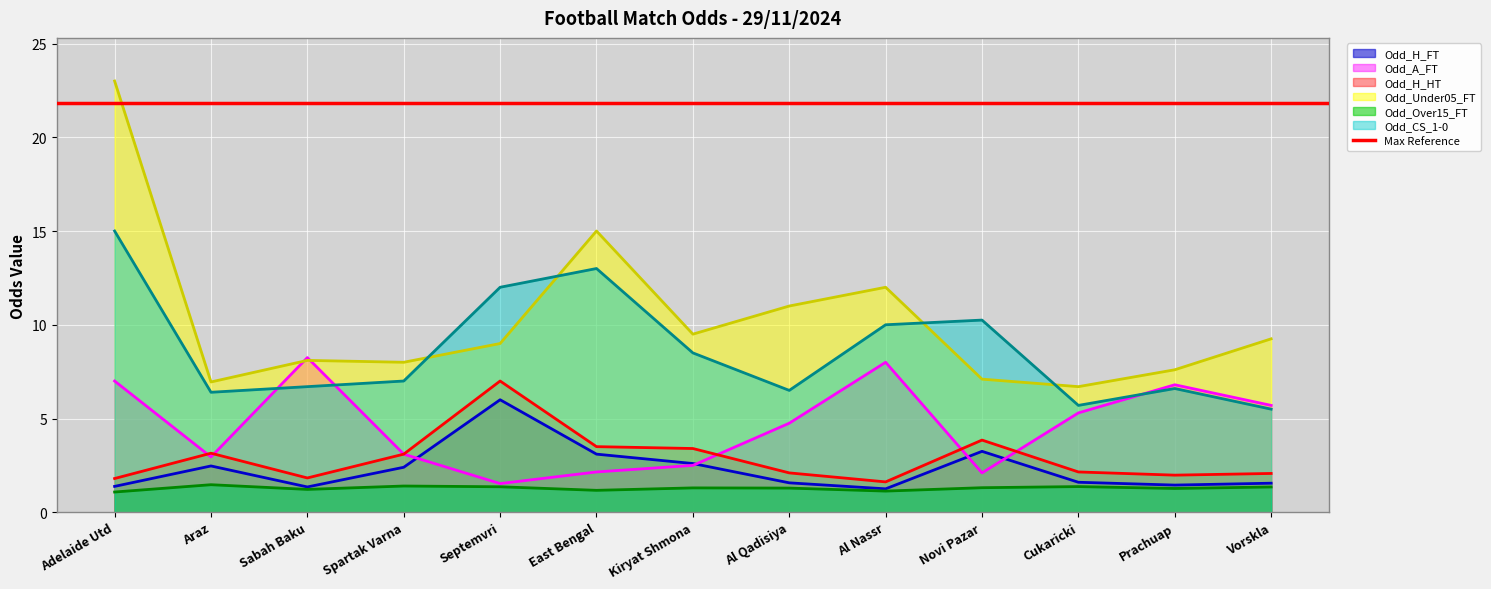

What is the value of the Odd_A_FT point at the 7th from the left?

2.5